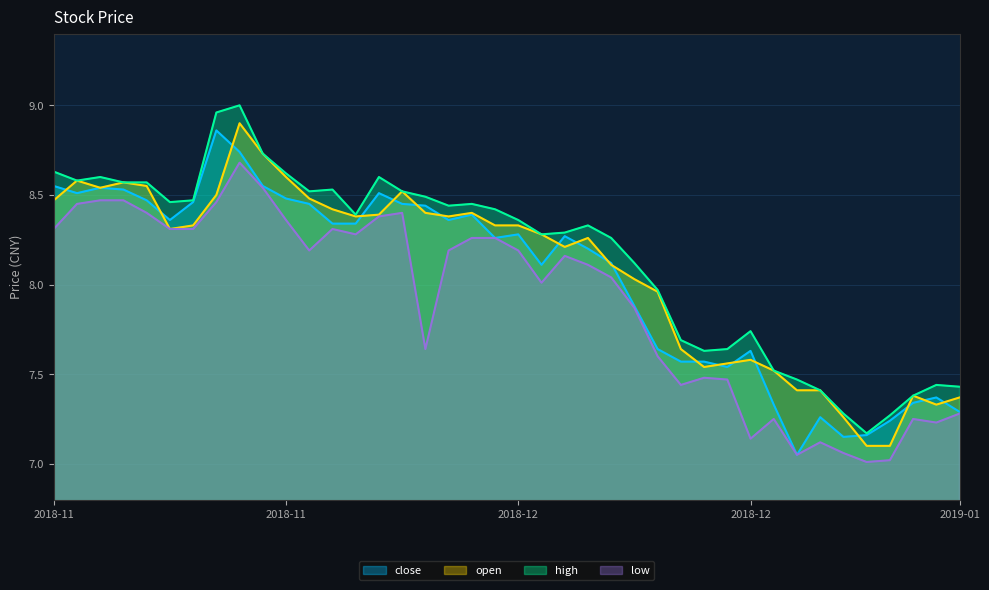

How many lines are shown in the chart?

4